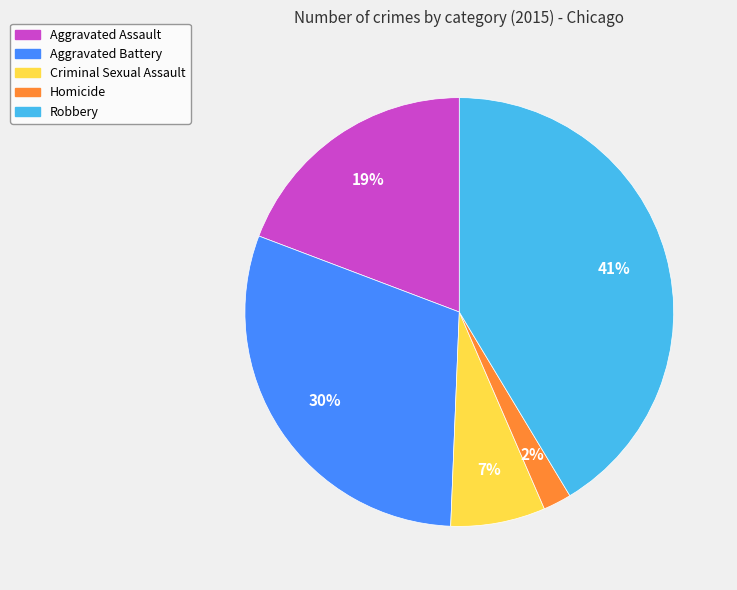

The Aggravated Battery slice represents 19% of the pie. True or false?

False